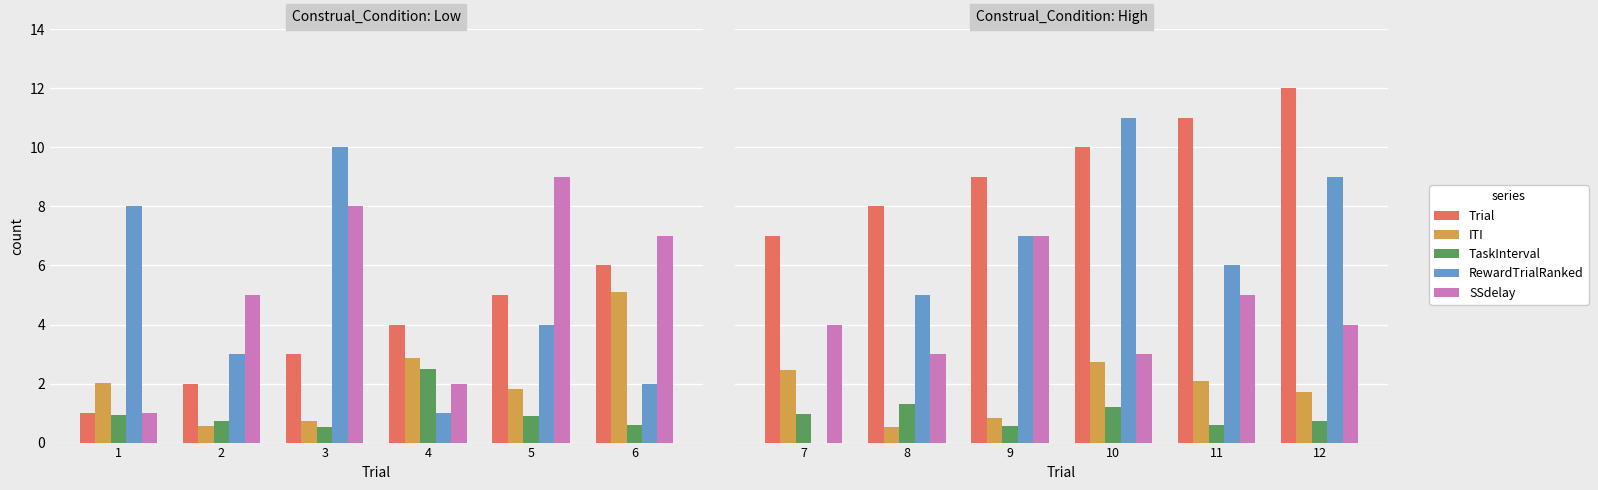

How many Trial values are between 8 and 11?

4